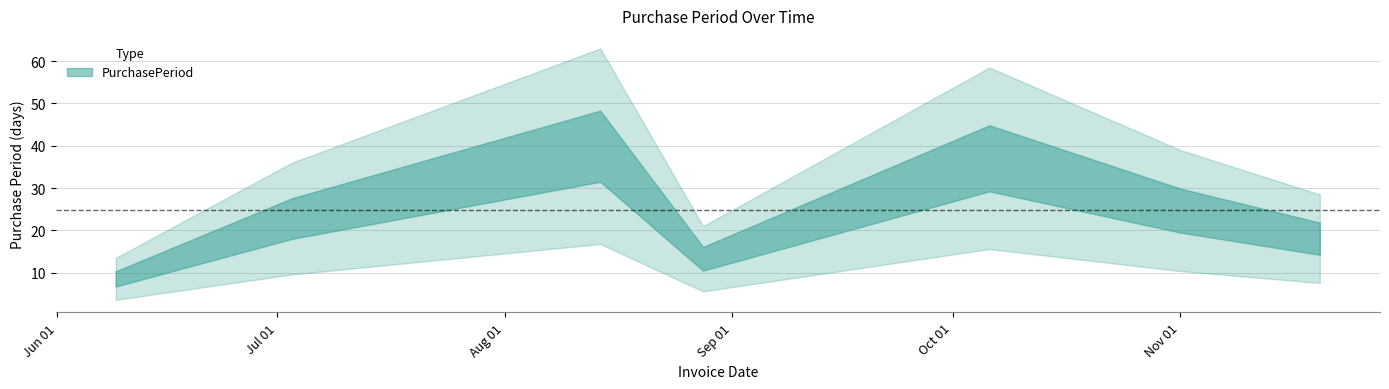

What is the label of the 4th point from the left?

2017-08-28